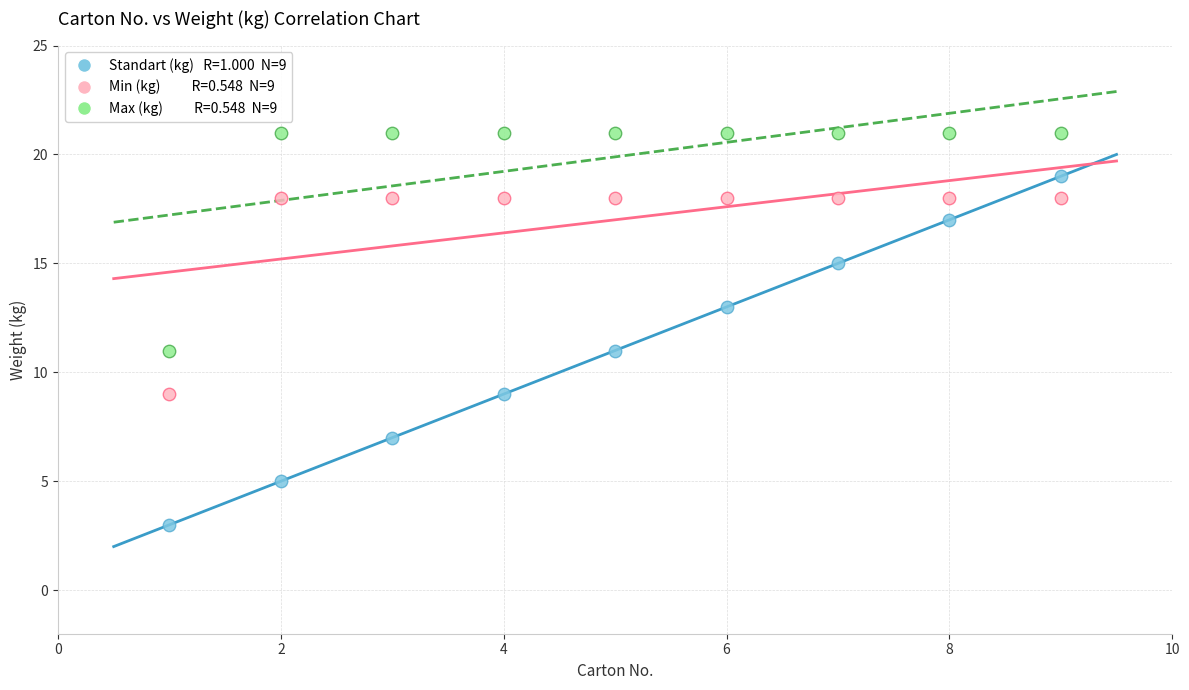

Across all data points, what is the range of X values (max minus min)?

8